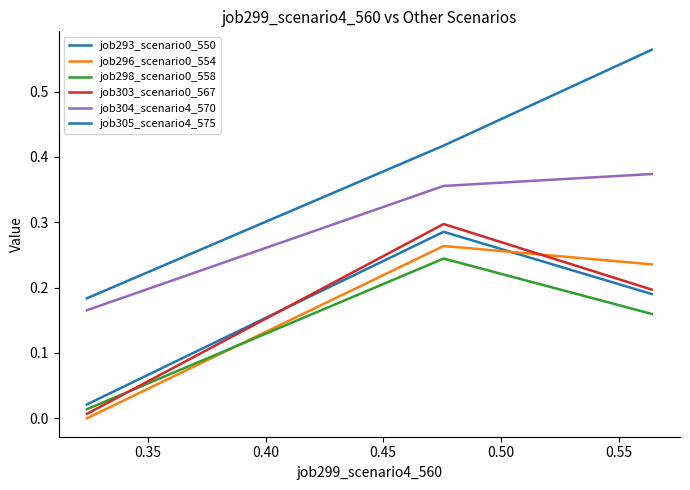

Does the chart have visible grid lines?

No